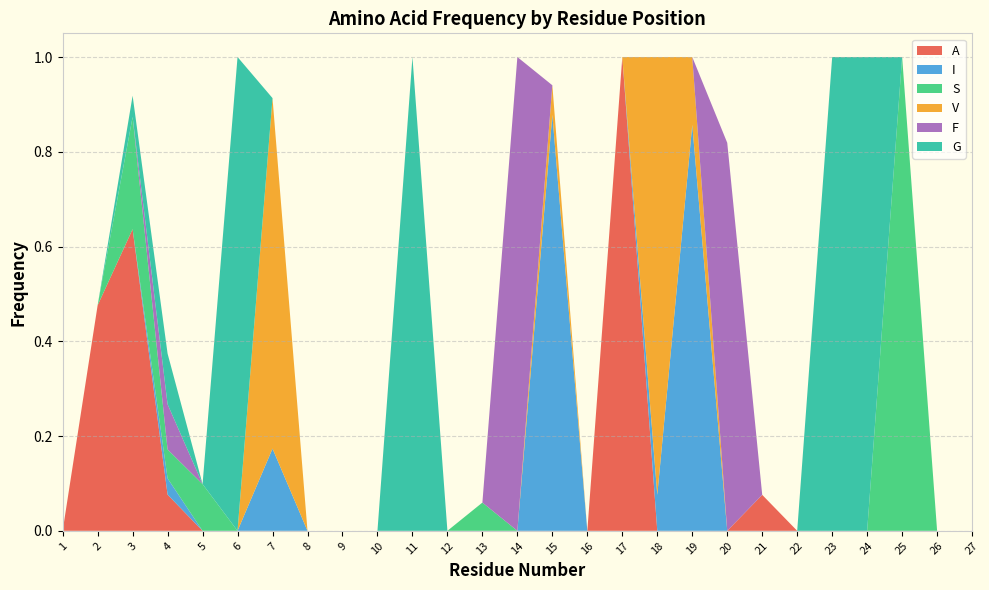

Reading right to left, what are all the values shown in this chart?

A: 0.0	0.0	0.0	0.0	0.0	0.0	0.1	0.0	0.0	0.0	1.0	0.0	0.0	0.0	0.0	0.0	0.0	0.0	0.0	0.0	0.0	0.0	0.0	0.1	0.6	0.5	0.0
I: 0.0	0.0	0.0	0.0	0.0	0.0	0.0	0.0	0.9	0.1	0.0	0.0	0.9	0.0	0.0	0.0	0.0	0.0	0.0	0.0	0.2	0.0	0.0	0.0	0.0	0.0	0.0
S: 0.0	0.0	1.0	0.0	0.0	0.0	0.0	0.0	0.0	0.0	0.0	0.0	0.0	0.0	0.1	0.0	0.0	0.0	0.0	0.0	0.0	0.0	0.1	0.1	0.2	0.0	0.0
V: 0.0	0.0	0.0	0.0	0.0	0.0	0.0	0.0	0.1	0.9	0.0	0.0	0.1	0.0	0.0	0.0	0.0	0.0	0.0	0.0	0.7	0.0	0.0	0.0	0.0	0.0	0.0
F: 0.0	0.0	0.0	0.0	0.0	0.0	0.0	0.8	0.0	0.0	0.0	0.0	0.0	1.0	0.0	0.0	0.0	0.0	0.0	0.0	0.0	0.0	0.0	0.1	0.0	0.0	0.0
G: 0.0	0.0	0.0	1.0	1.0	0.0	0.0	0.0	0.0	0.0	0.0	0.0	0.0	0.0	0.0	0.0	1.0	0.0	0.0	0.0	0.0	1.0	0.0	0.1	0.0	0.0	0.0